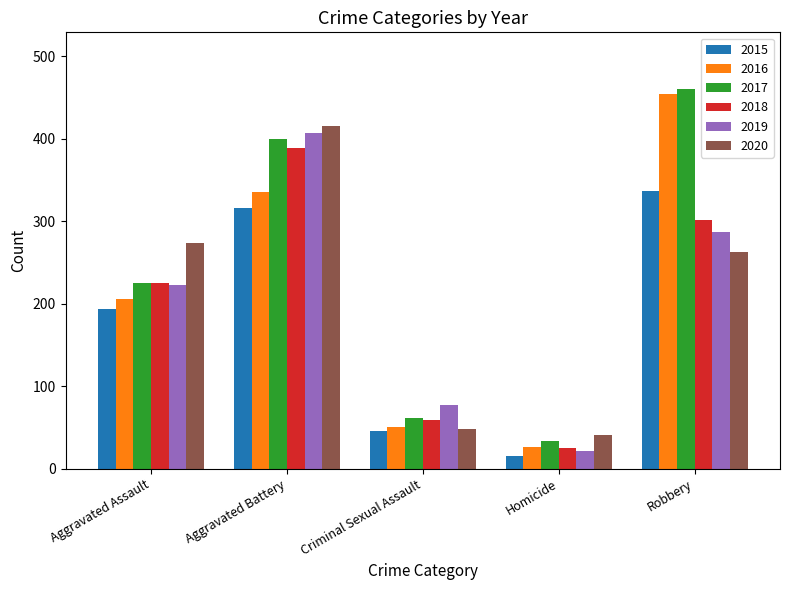

What is the difference between the maximum and minimum values in the 2018 series?

364